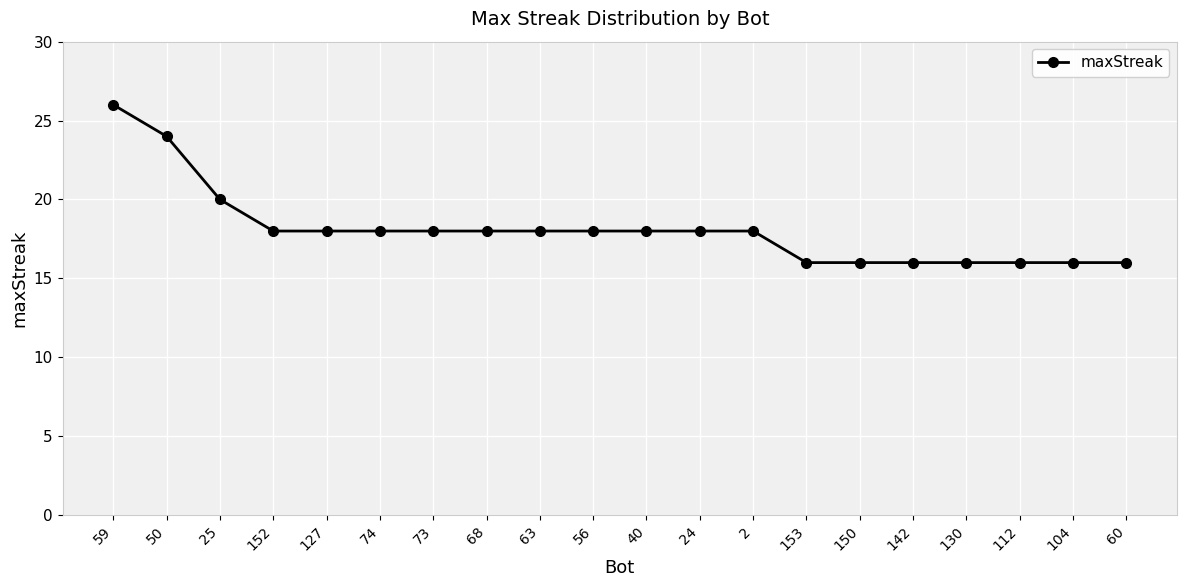

What is the difference between the maximum and second lowest values?

10